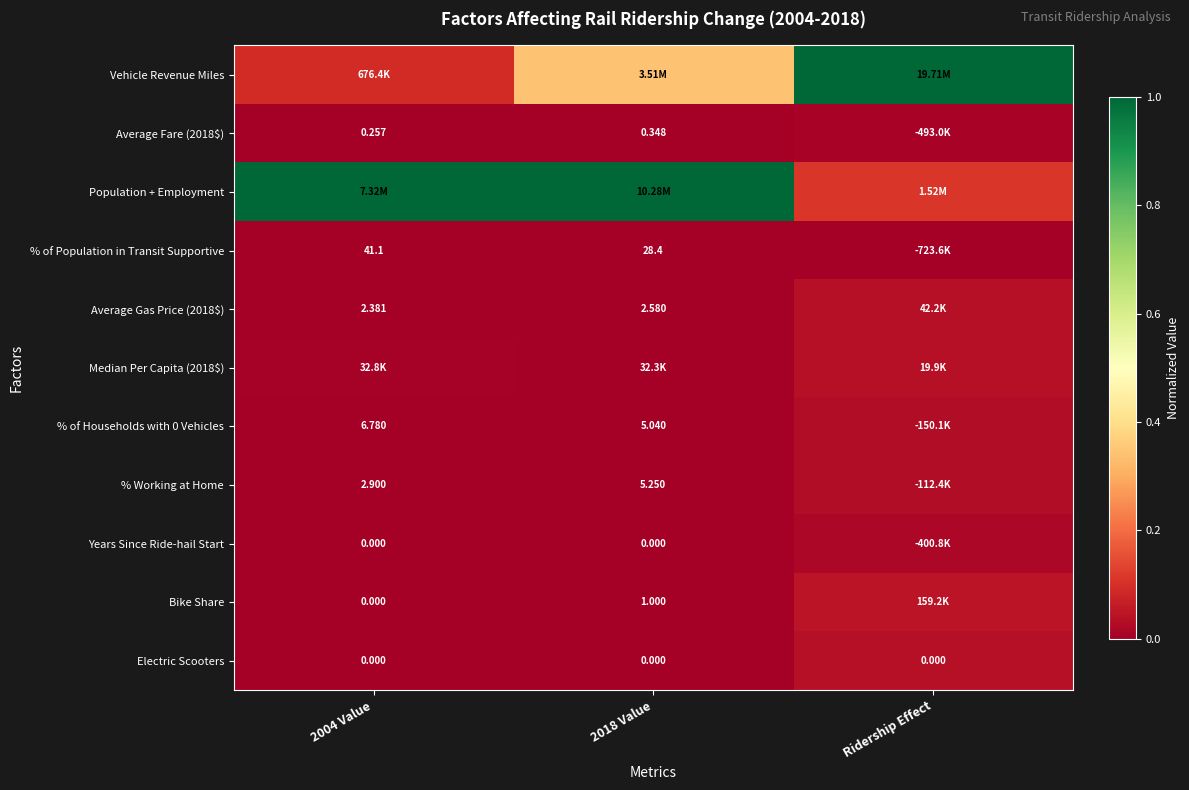

At which category is the sum across all series the highest?

Ridership Effect